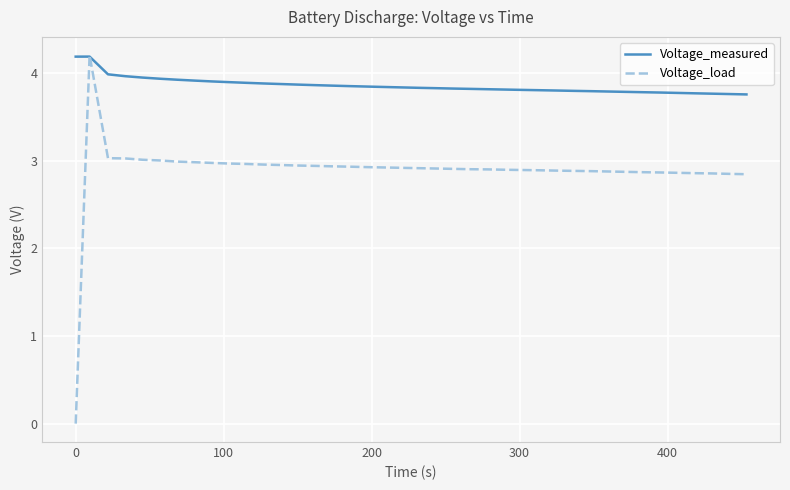

What is the maximum value for Voltage_measured?

4.2